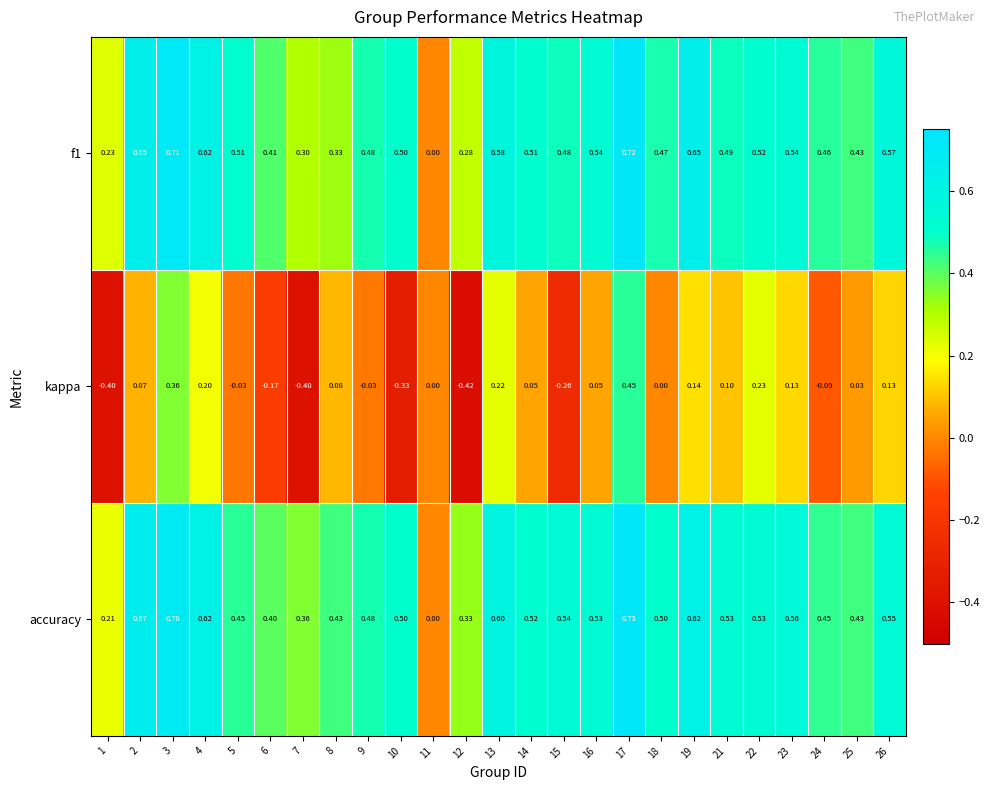

What is the maximum value shown in the chart?

0.7